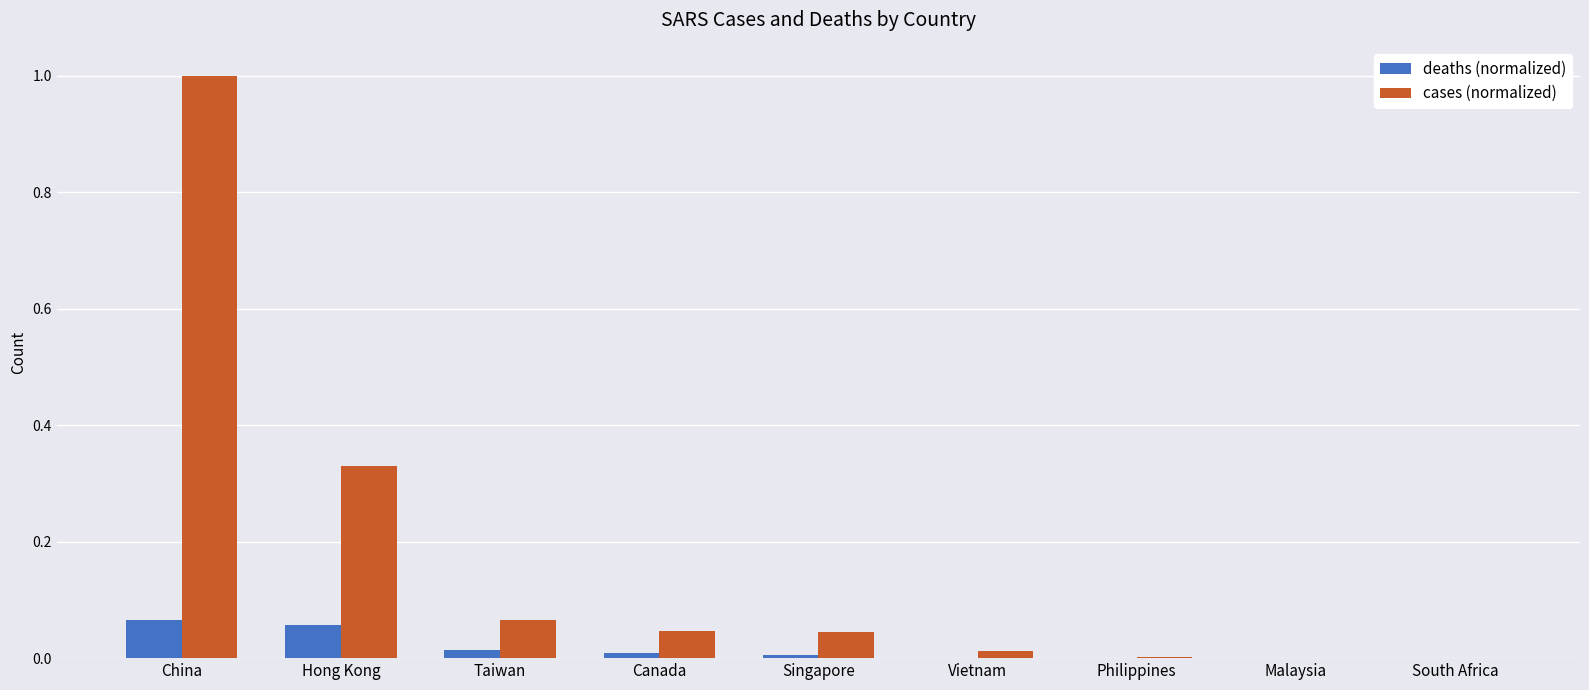

True or false: cases (normalized) has a value of 0.0 at Vietnam.

True